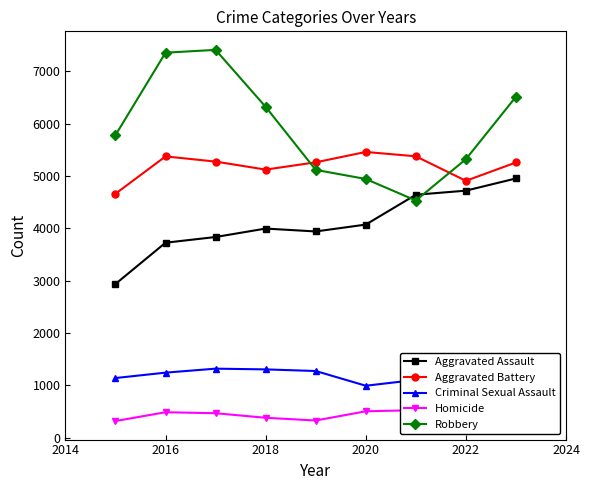

Does the chart have visible grid lines?

No